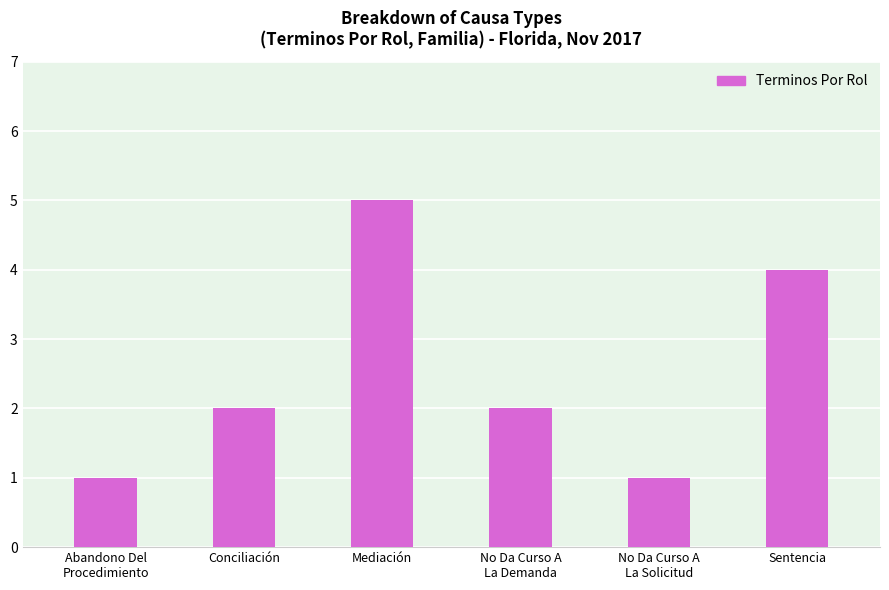

Are the bars grouped side by side (vs. stacked)?

No